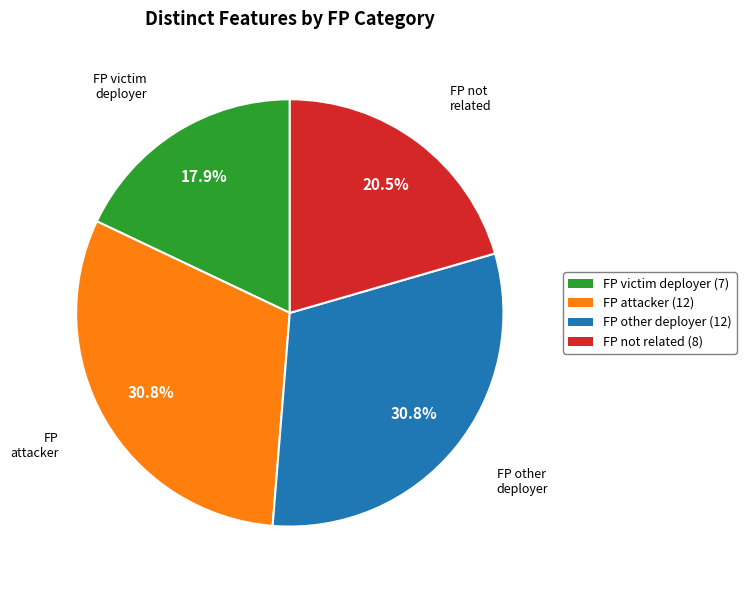

Is there a majority slice in this chart?

No